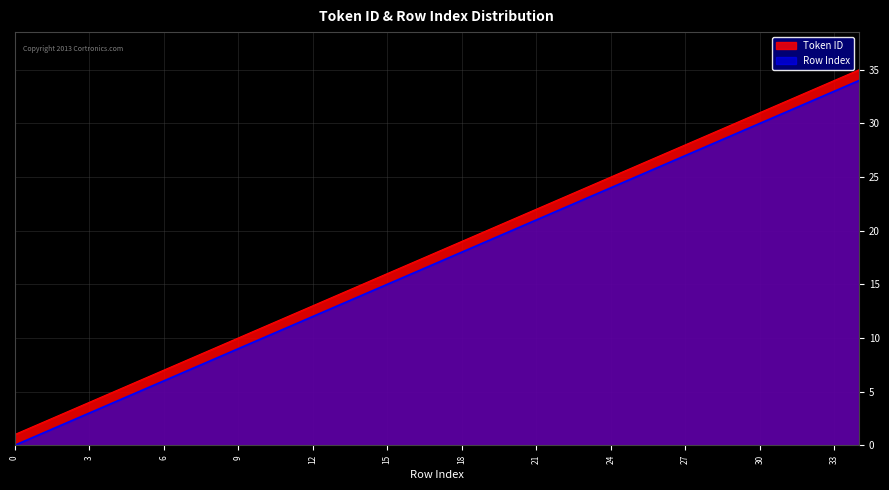

Which series has the largest total across all categories?

Token ID